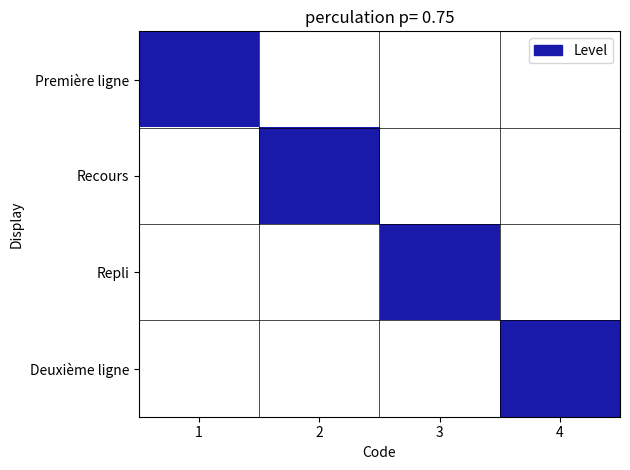

At which category does the chart reach its minimum across all series?

2